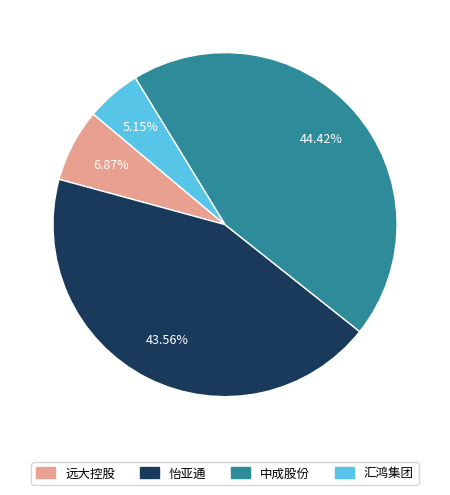

Which slice is the smallest?

汇鸿集团